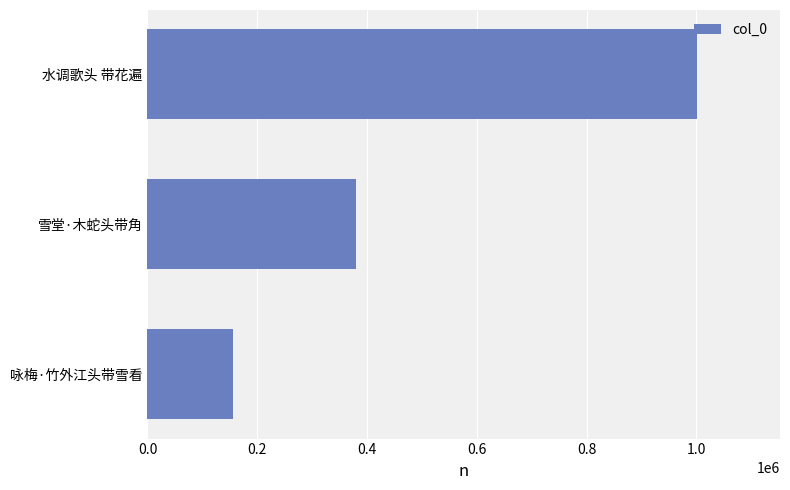

List the labels in order of value, largest first.

水调歌头 带花遍, 雪堂·木蛇头带角, 咏梅·竹外江头带雪看